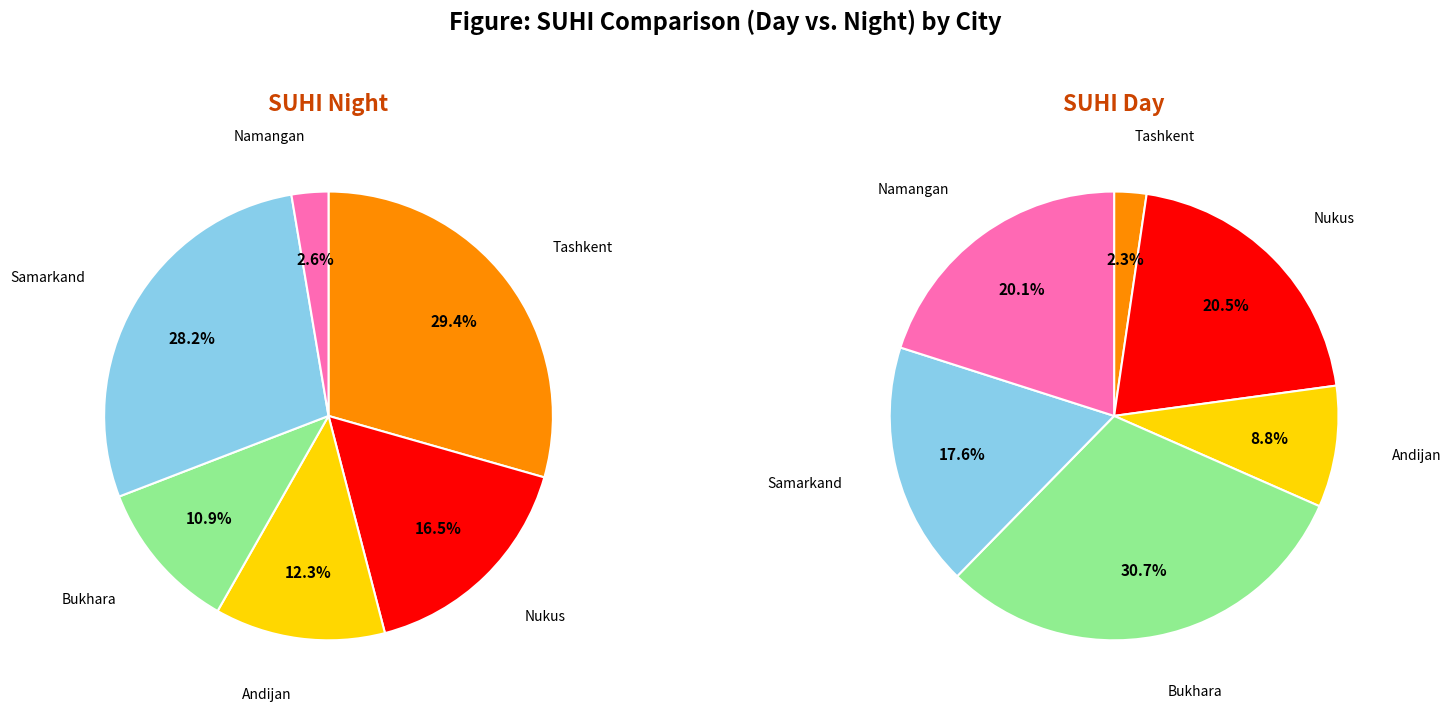

How much of the chart is everything except values_night?

70.6%